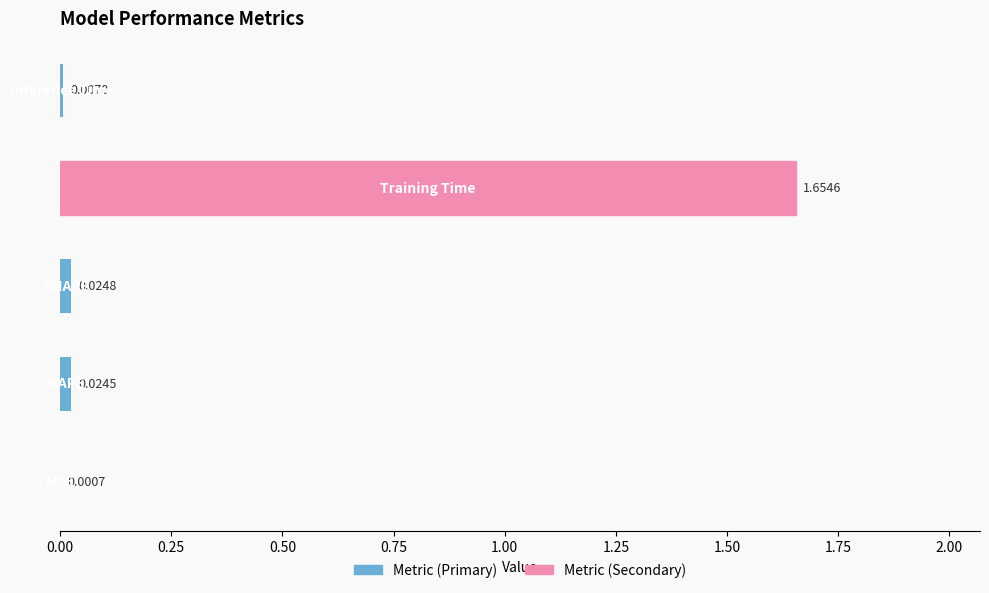

How many series are shown in this chart?

1